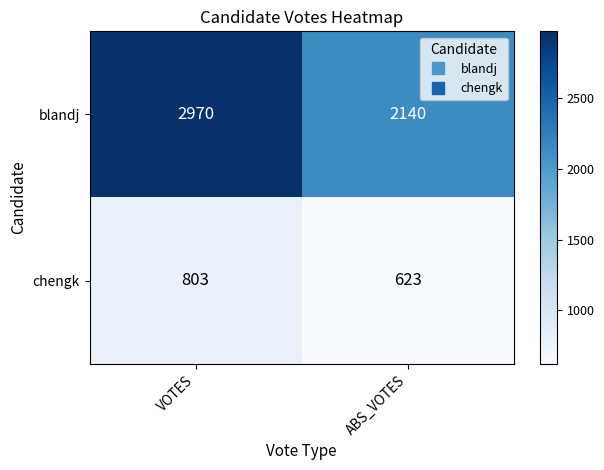

At which category does the chart reach its minimum across all series?

ABS_VOTES